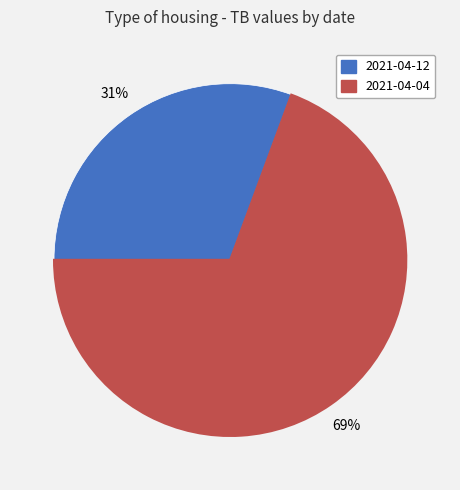

True or false: 2021-04-04 accounts for 79% of the total.

False